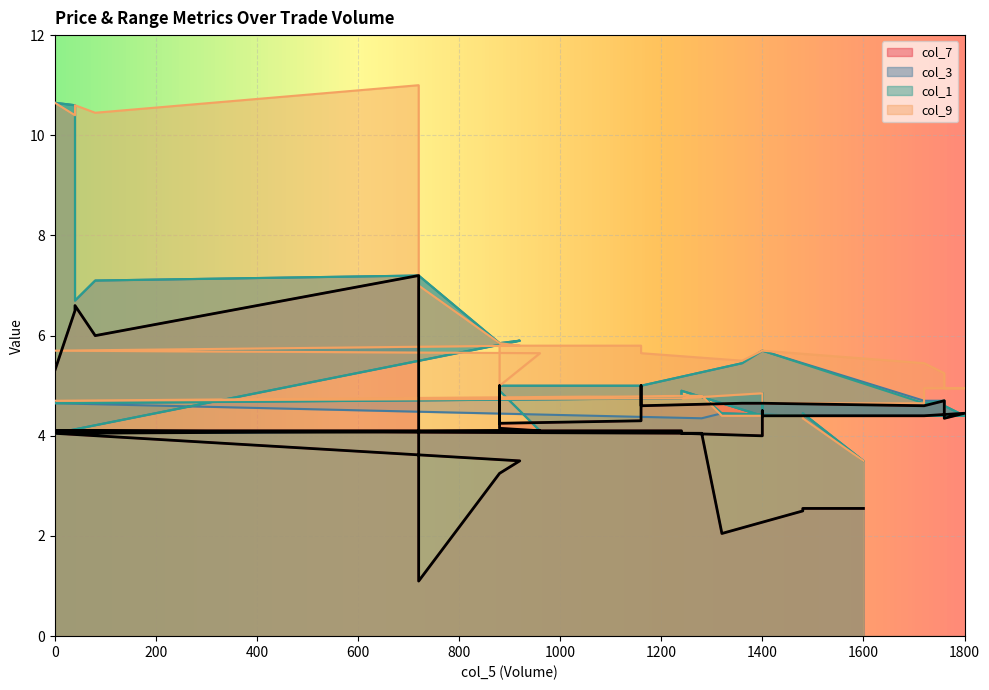

What is the minimum value shown in the chart?

1.1